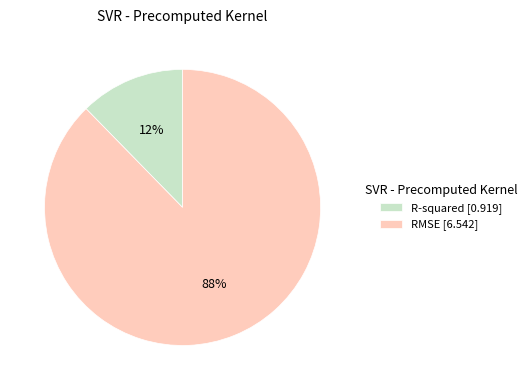

What percentage is the RMSE slice, to the nearest percent?

88%